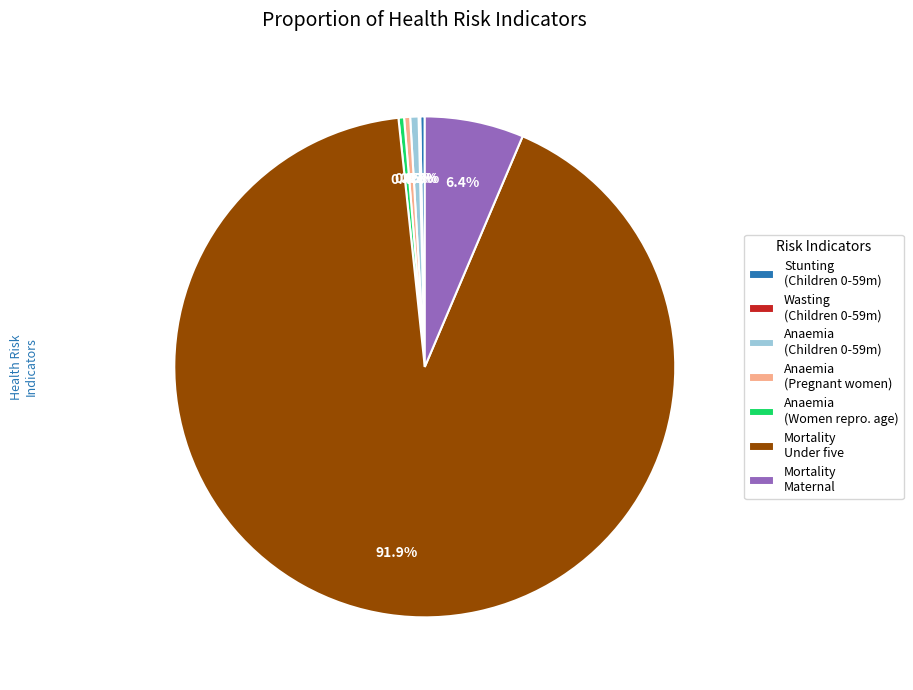

Does Anaemia (Children 0-59m) account for over 50% of the chart?

No